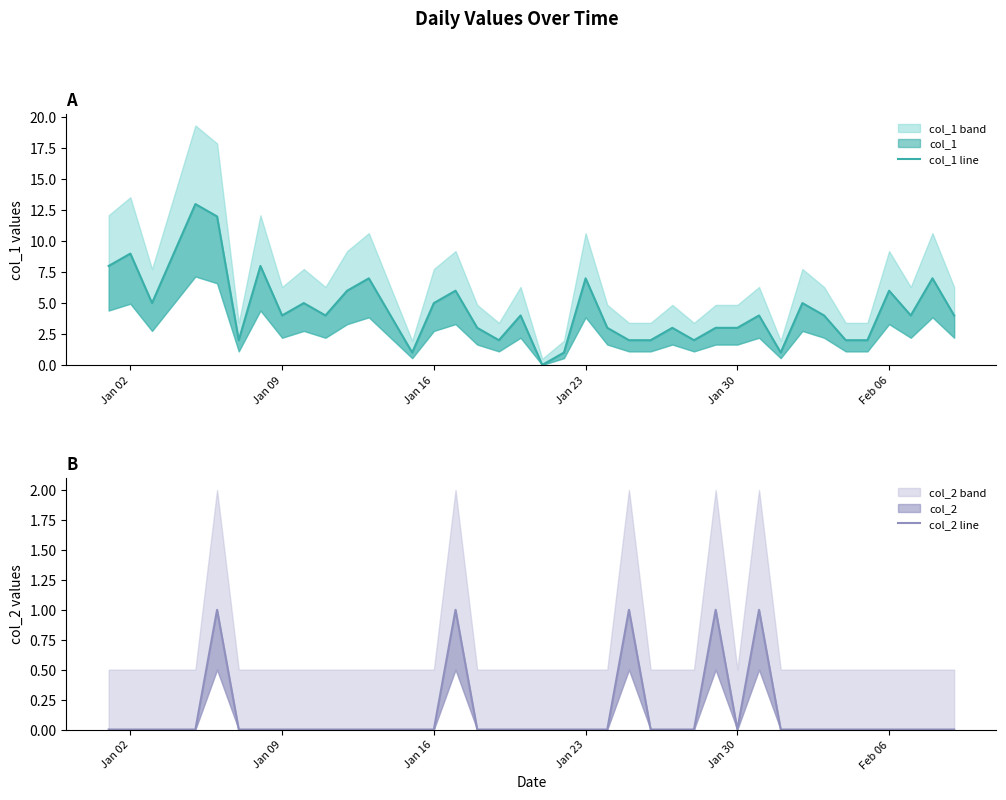

How many categories are shown in the chart?

40